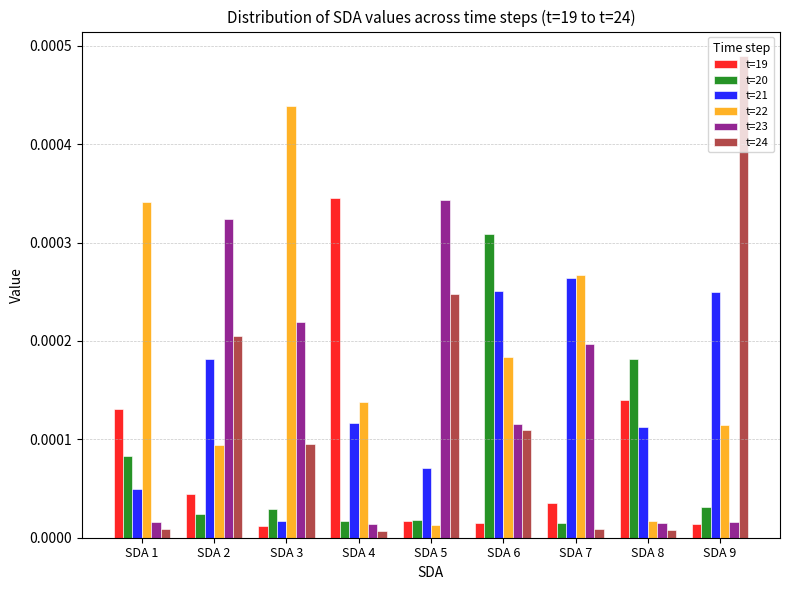

At which category does the chart reach its peak across all series?

SDA 9